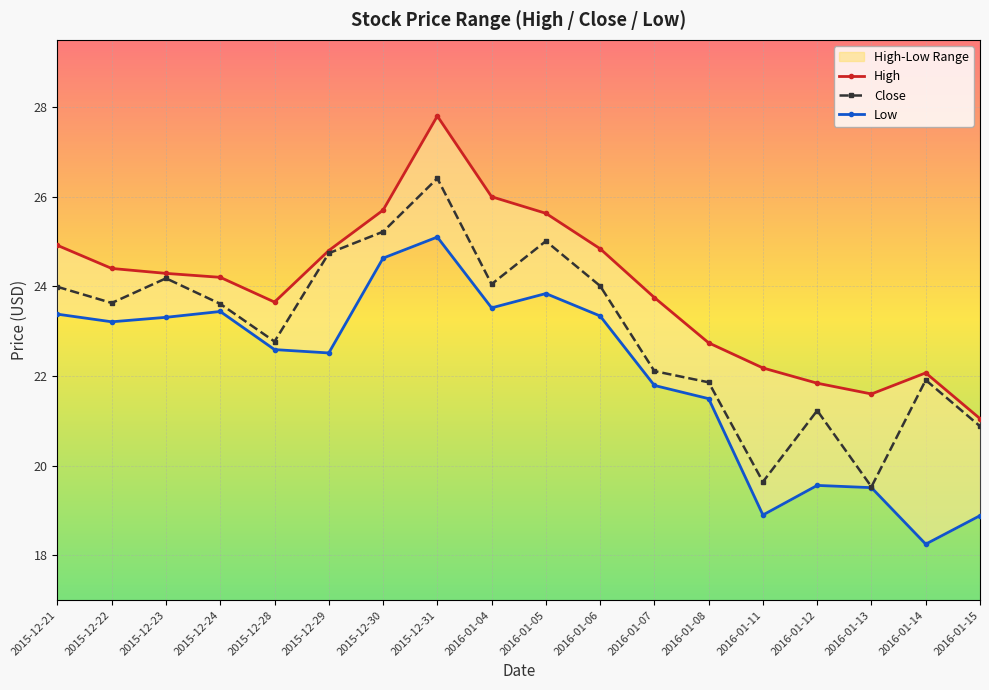

Reading left to right, transcribe all the data shown in this chart.

High: 2015-12-21=24.9	2015-12-22=24.4	2015-12-23=24.3	2015-12-24=24.2	2015-12-28=23.6	2015-12-29=24.8	2015-12-30=25.7	2015-12-31=27.8	2016-01-04=26.0	2016-01-05=25.6	2016-01-06=24.8	2016-01-07=23.8	2016-01-08=22.7	2016-01-11=22.2	2016-01-12=21.8	2016-01-13=21.6	2016-01-14=22.1	2016-01-15=21.0
Close: 2015-12-21=24.0	2015-12-22=23.6	2015-12-23=24.2	2015-12-24=23.6	2015-12-28=22.8	2015-12-29=24.7	2015-12-30=25.2	2015-12-31=26.4	2016-01-04=24.0	2016-01-05=25.0	2016-01-06=24.0	2016-01-07=22.1	2016-01-08=21.9	2016-01-11=19.6	2016-01-12=21.2	2016-01-13=19.5	2016-01-14=21.9	2016-01-15=20.9
Low: 2015-12-21=23.4	2015-12-22=23.2	2015-12-23=23.3	2015-12-24=23.4	2015-12-28=22.6	2015-12-29=22.5	2015-12-30=24.6	2015-12-31=25.1	2016-01-04=23.5	2016-01-05=23.8	2016-01-06=23.3	2016-01-07=21.8	2016-01-08=21.5	2016-01-11=18.9	2016-01-12=19.6	2016-01-13=19.5	2016-01-14=18.2	2016-01-15=18.9